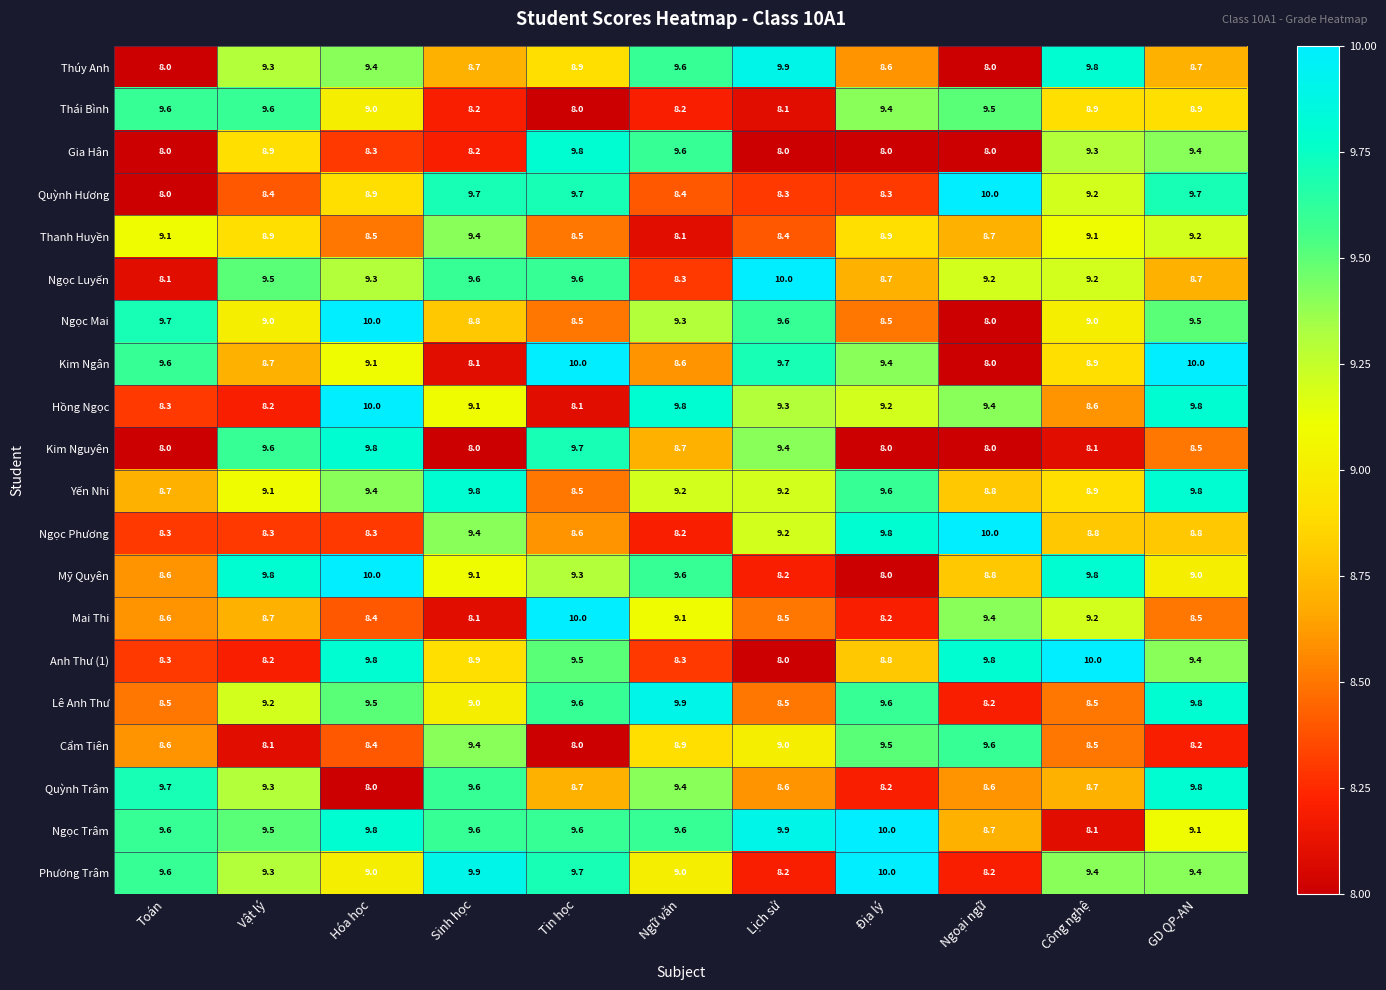

How many values in the Anh Thư (1) series exceed 8?

10